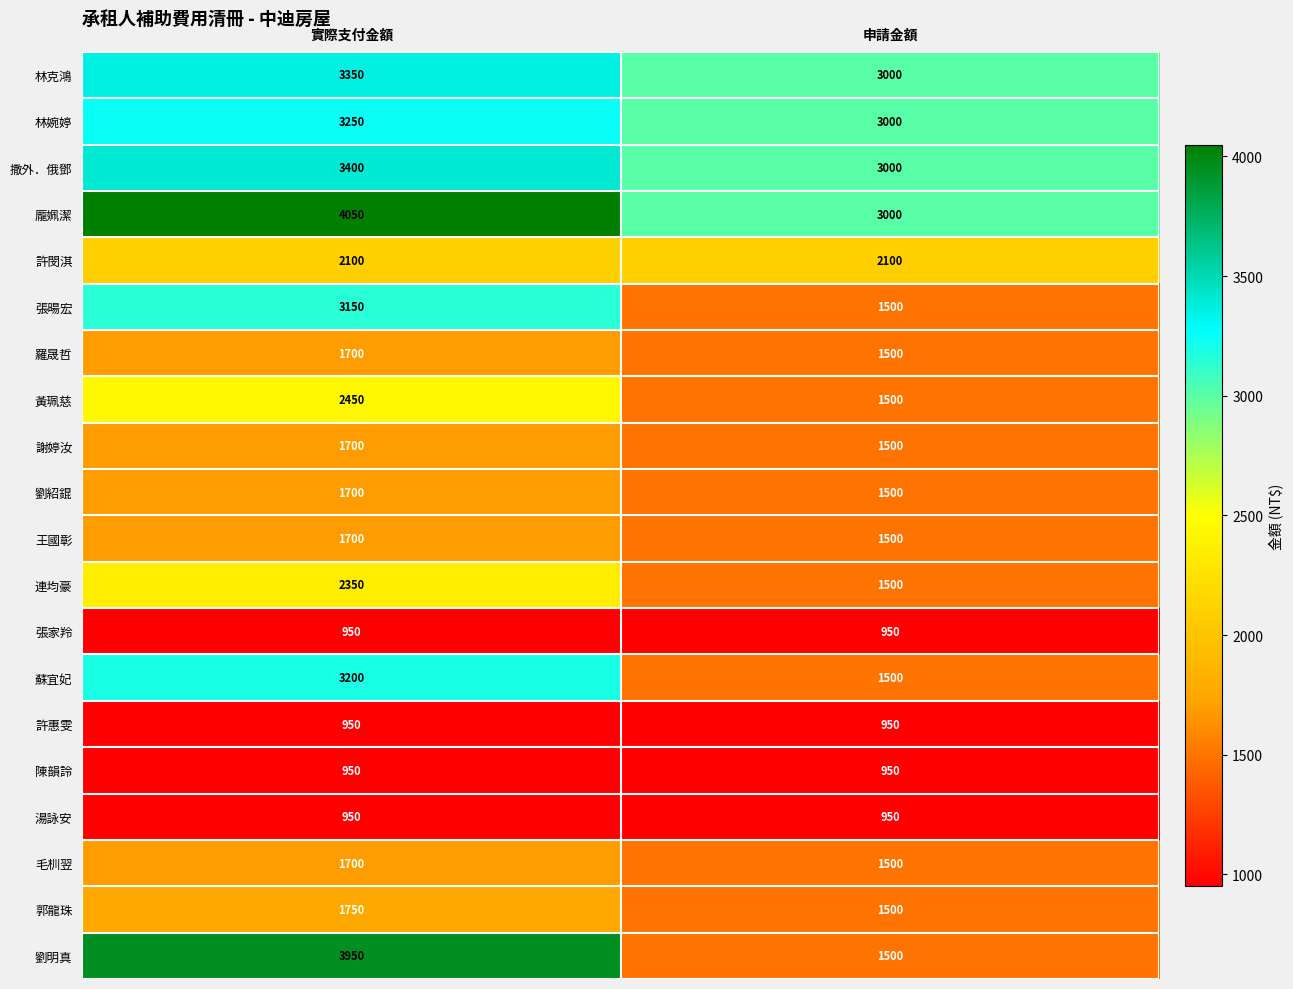

Which series has the largest range (max minus min)?

劉明真